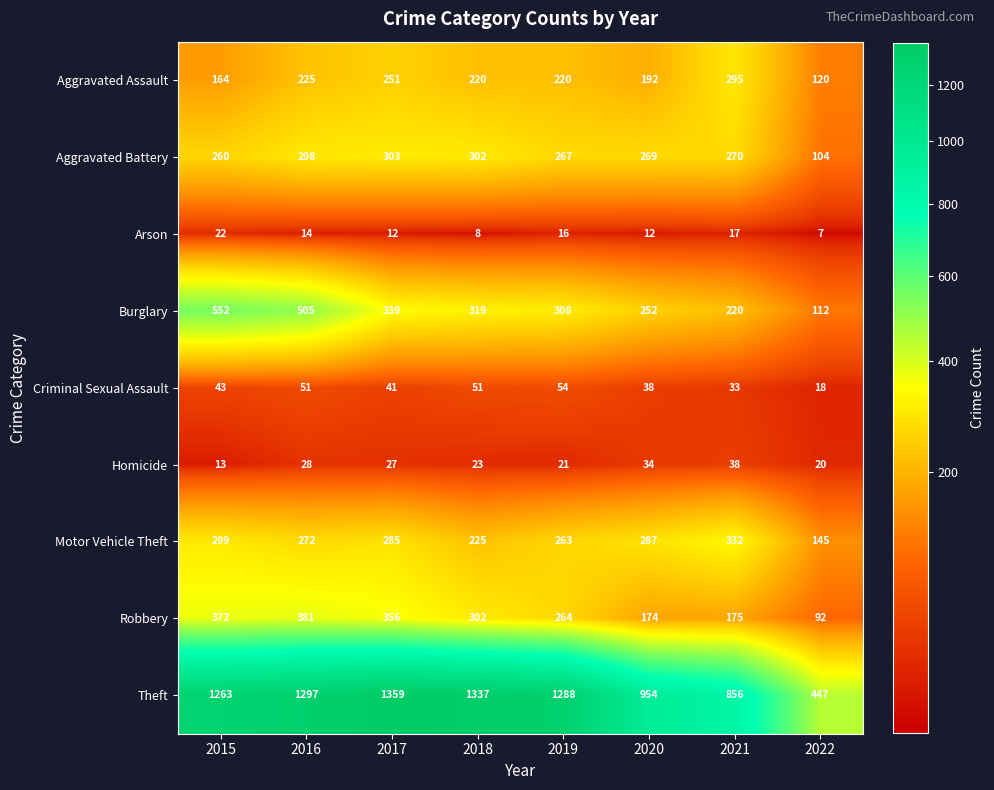

Is the value of Motor Vehicle Theft at 2021 greater than the value of Aggravated Assault at 2022?

Yes